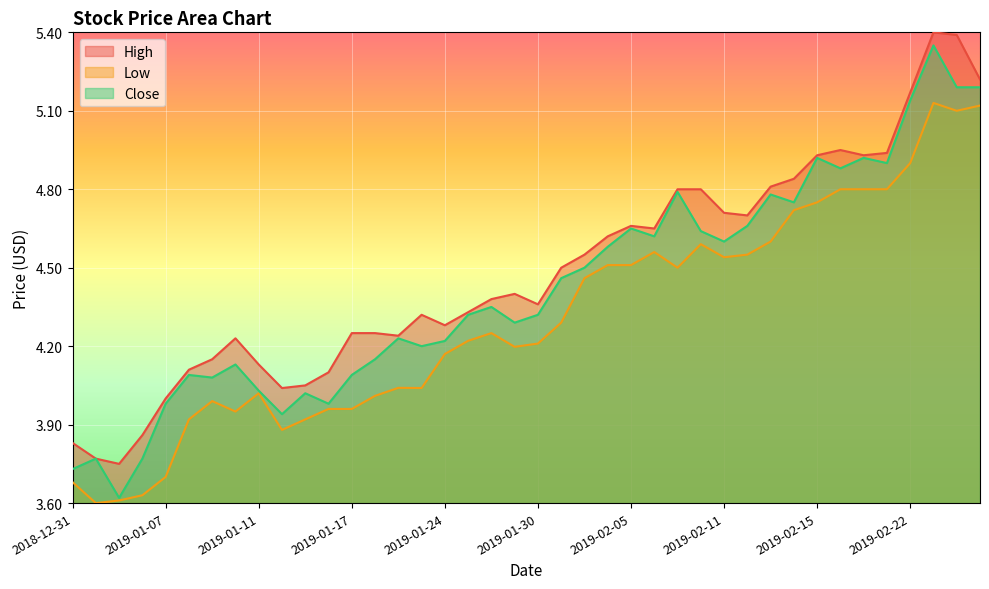

How many values in the Low series exceed 0?

39